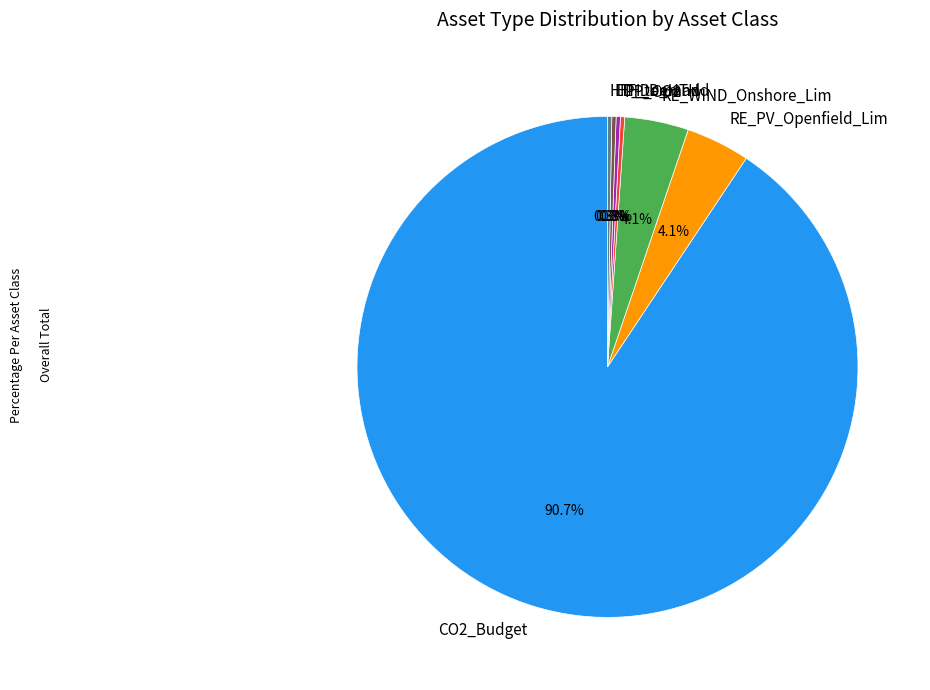

Which category has the biggest portion of the pie?

CO2_Budget